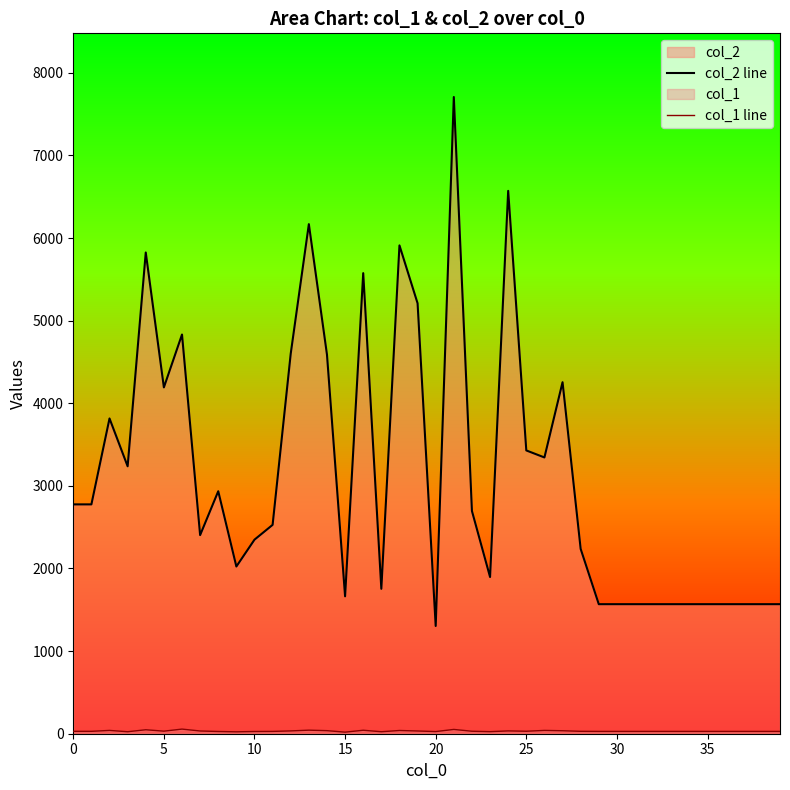

How many values in the col_1 line series are below 29?

20